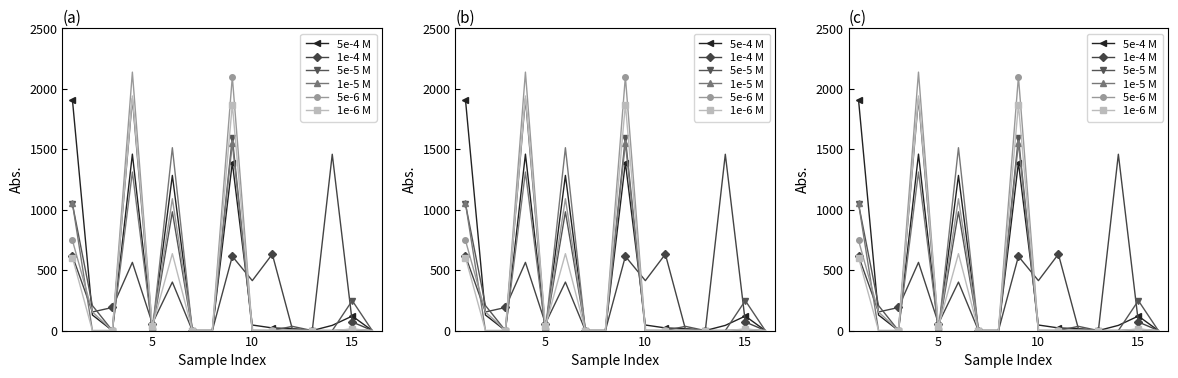

Does the chart have visible grid lines?

No